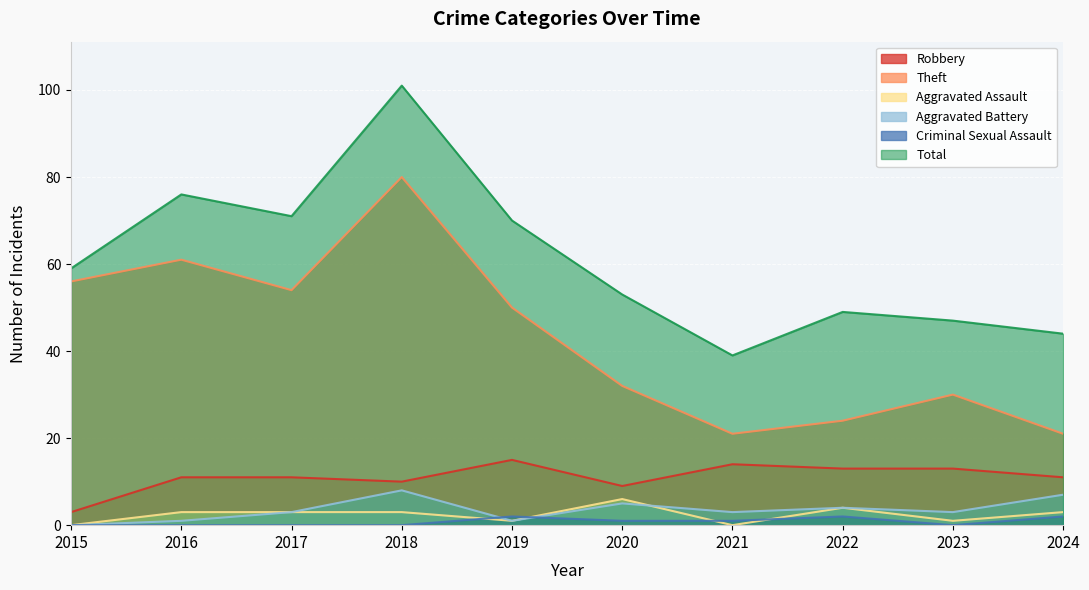

Which series has the largest total across all categories?

Total